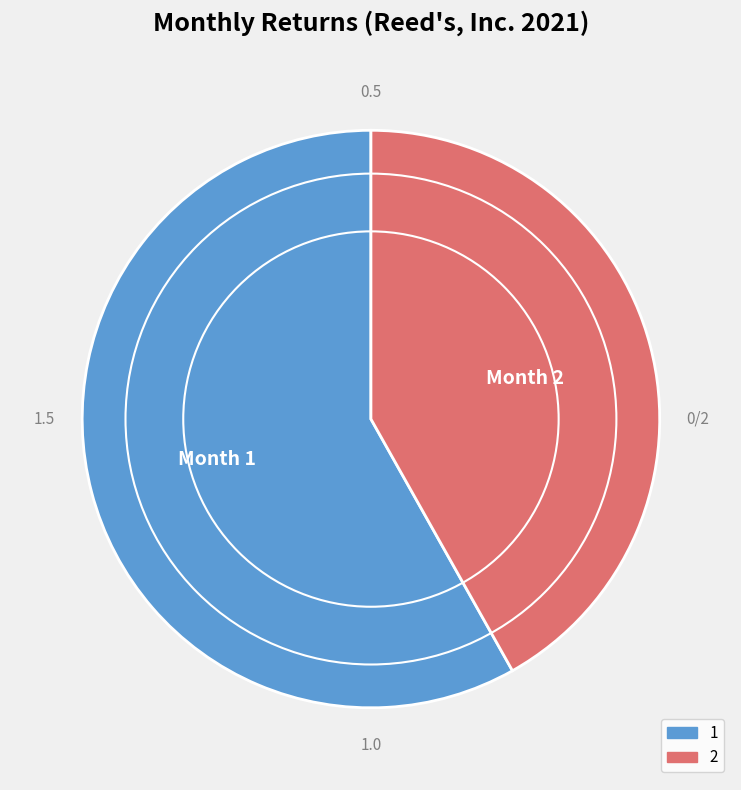

Do 1 and 2 together represent more than half of the pie?

Yes